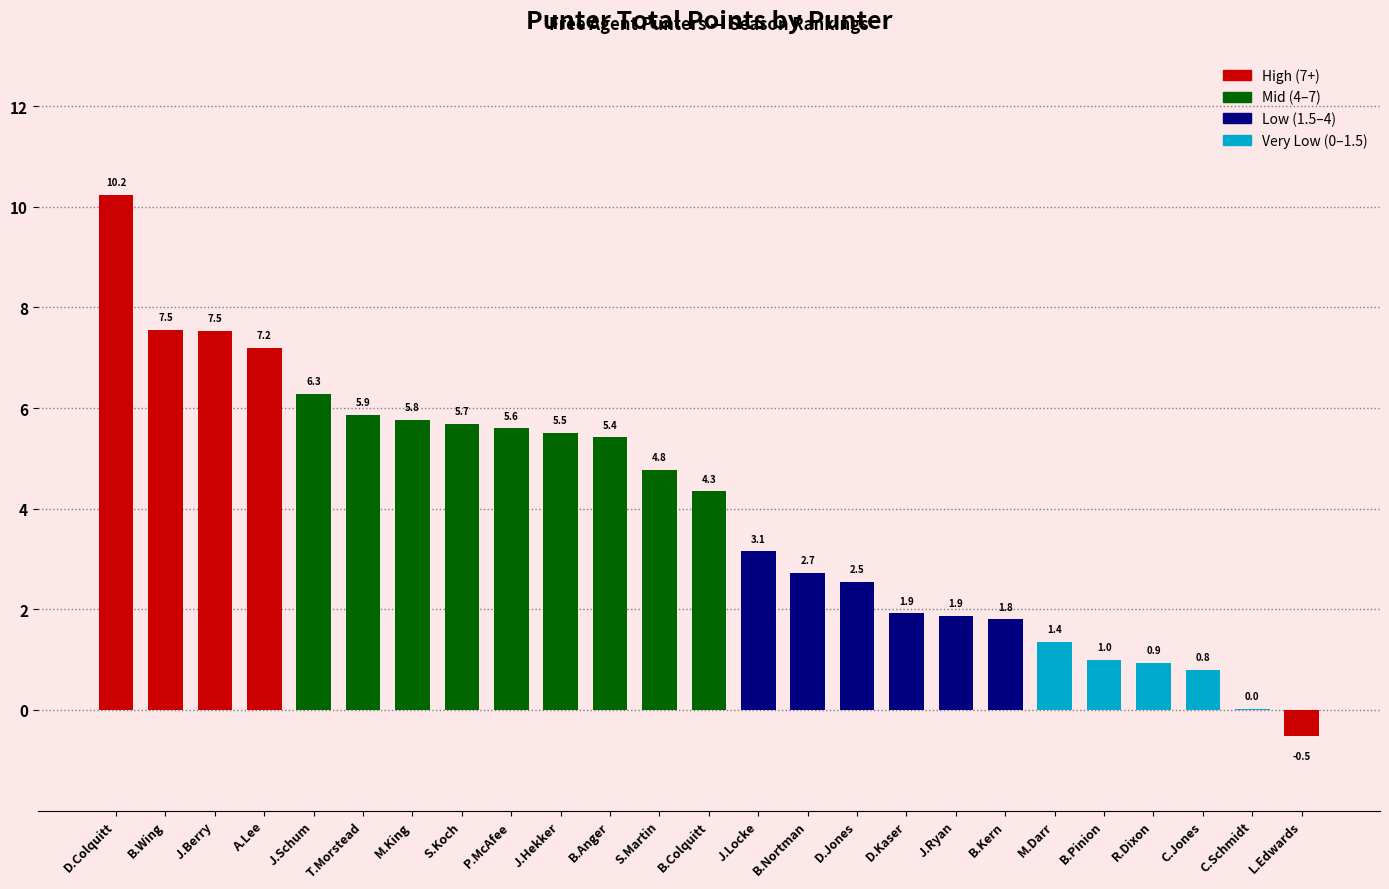

What is the maximum value shown in the chart?

10.2